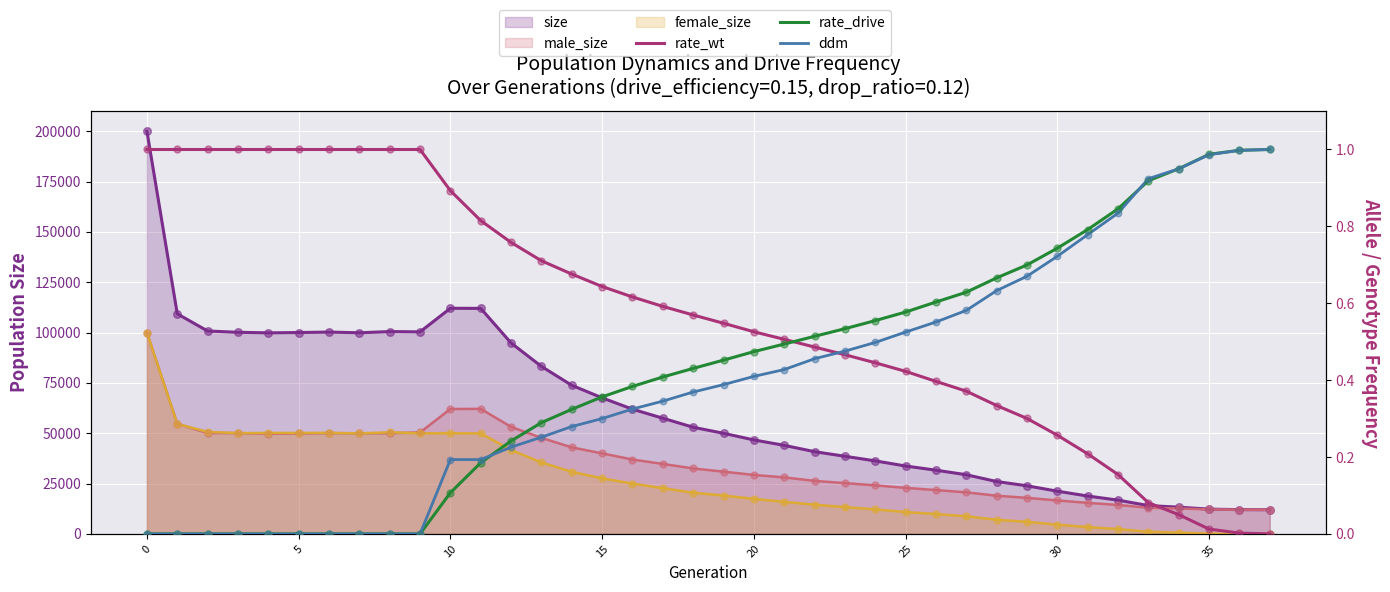

Which series contains the highest Y value?

rate_wt